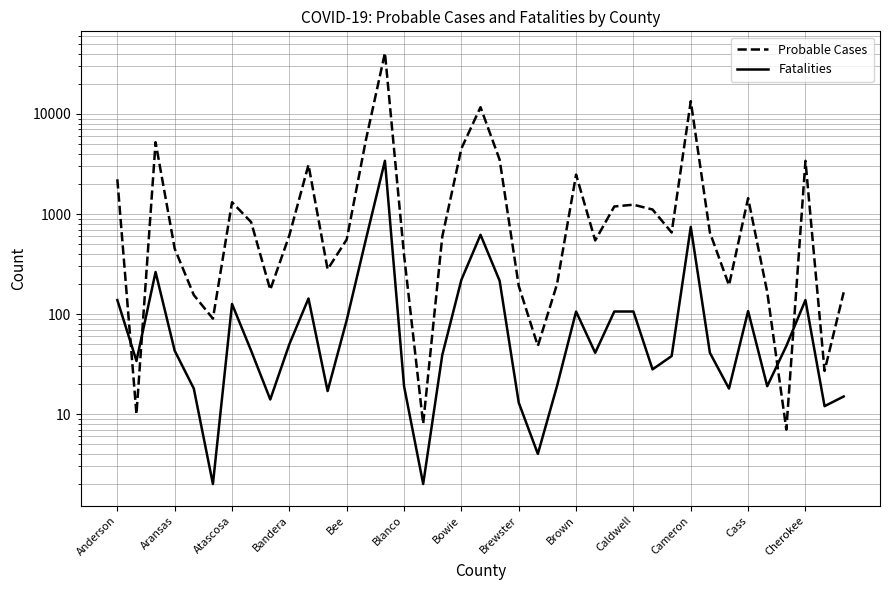

True or false: Fatalities and Probable Cases intersect in this chart.

True